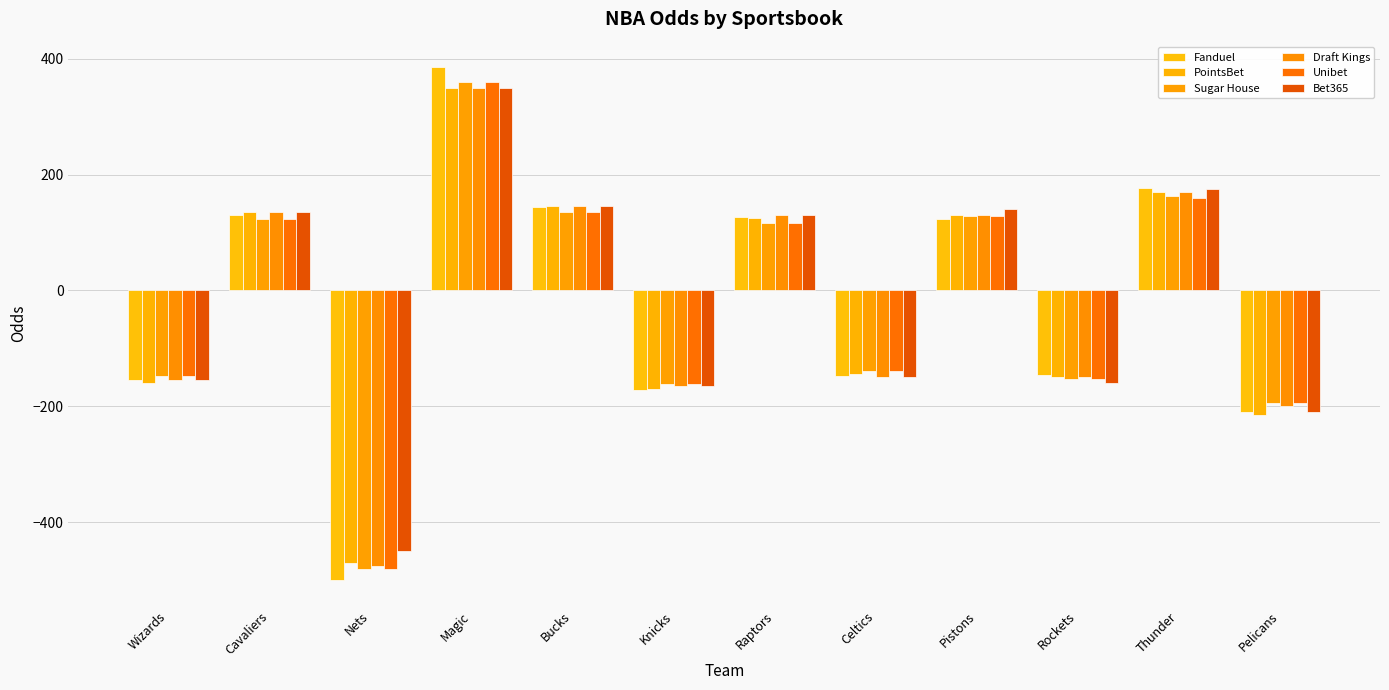

Which series changed the most between Celtics and Pelicans?

PointsBet